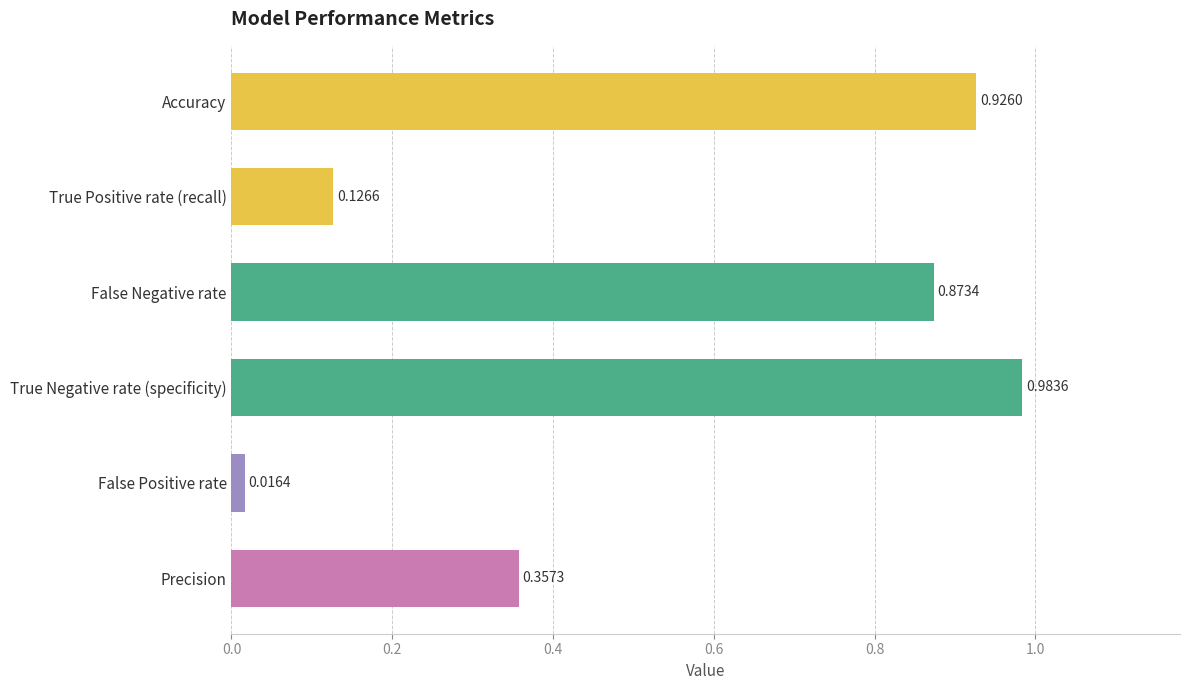

Which label corresponds to the largest value in the chart?

True Negative rate (specificity)